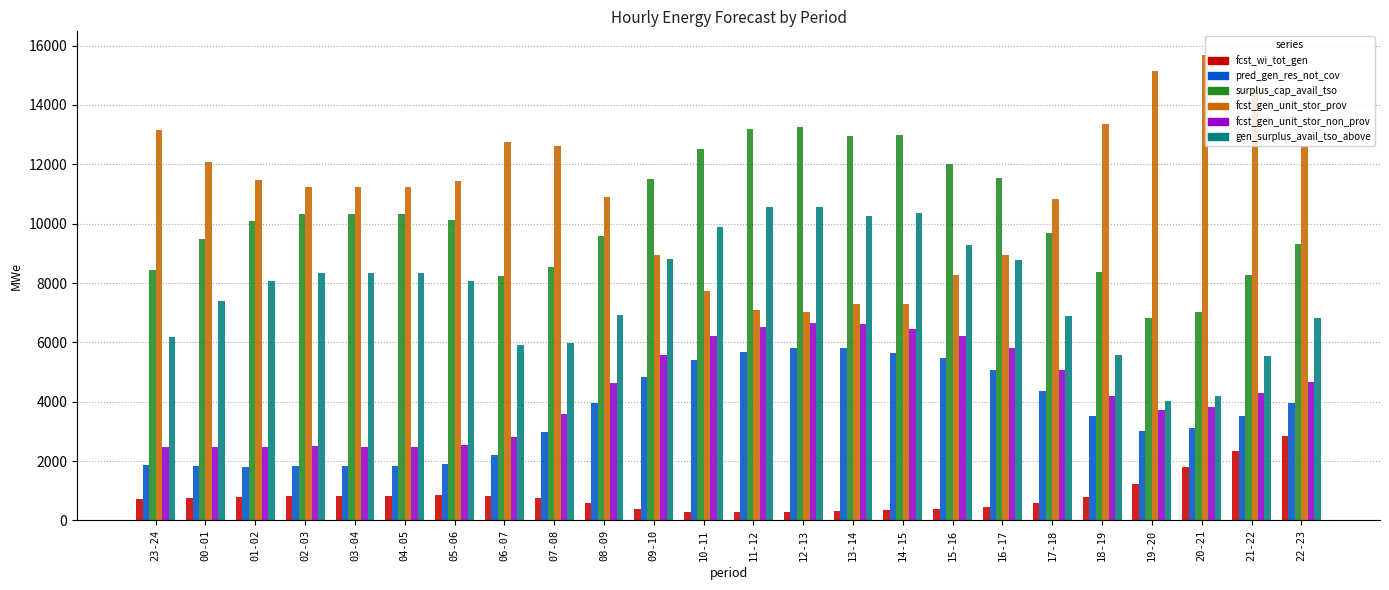

The fcst_gen_unit_stor_prov series shows 5001 at 10-11. True or false?

False